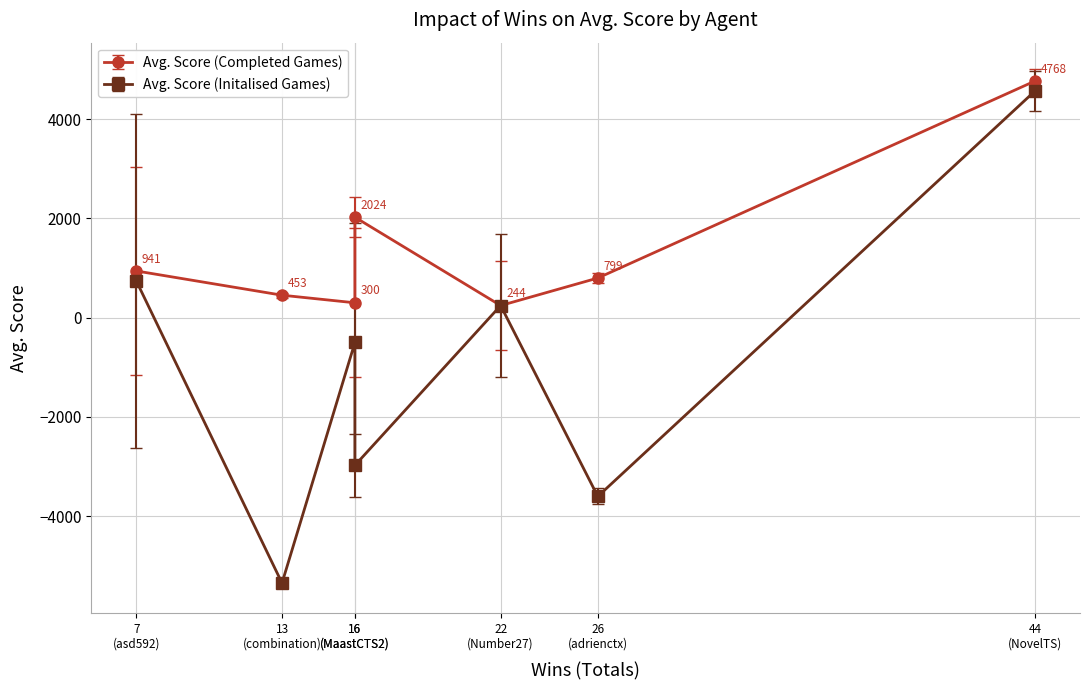

True or false: Avg. Score (Completed Games) and Avg. Score (Initalised Games) intersect in this chart.

False